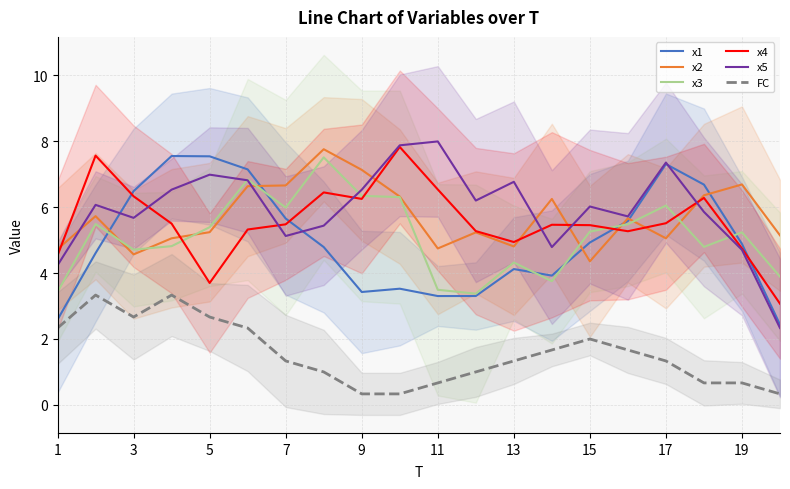

At how many categories does at least one series exceed 5?

19